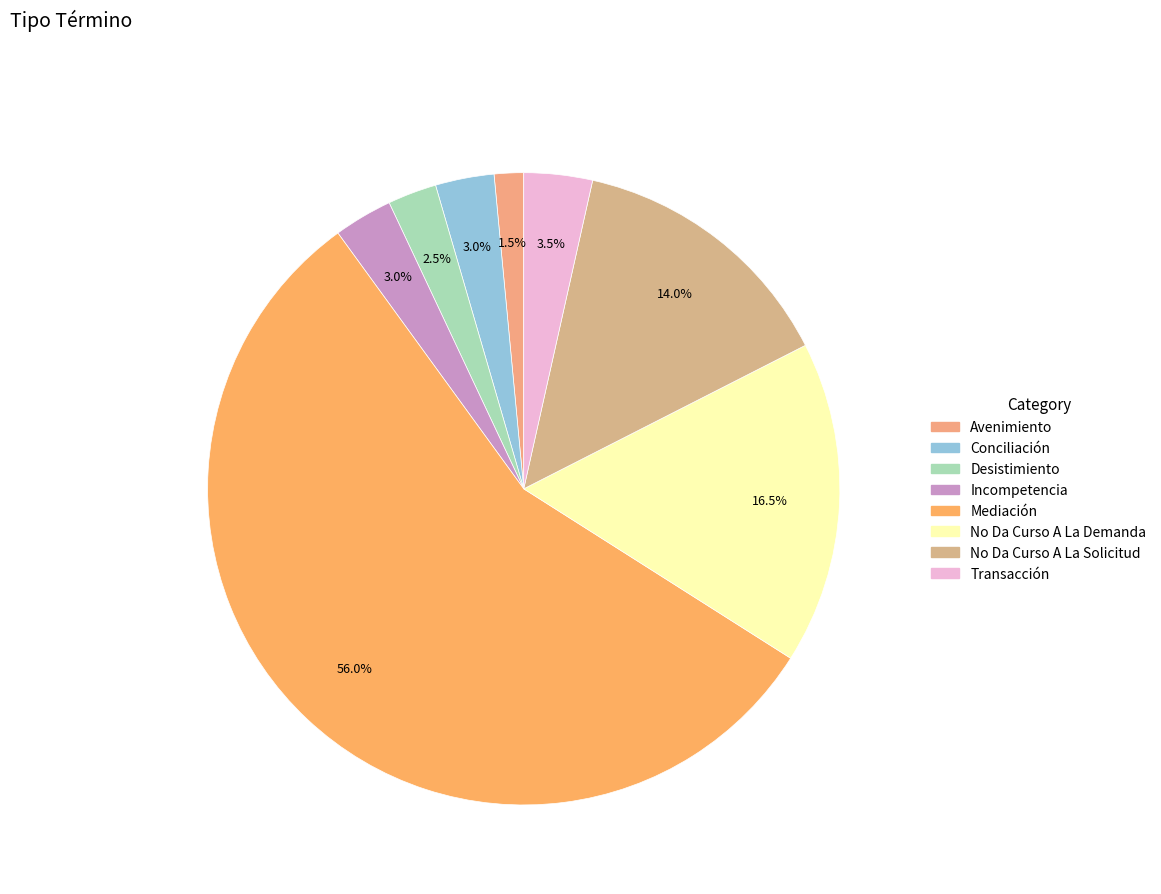

The Avenimiento slice represents 2% of the pie. True or false?

True